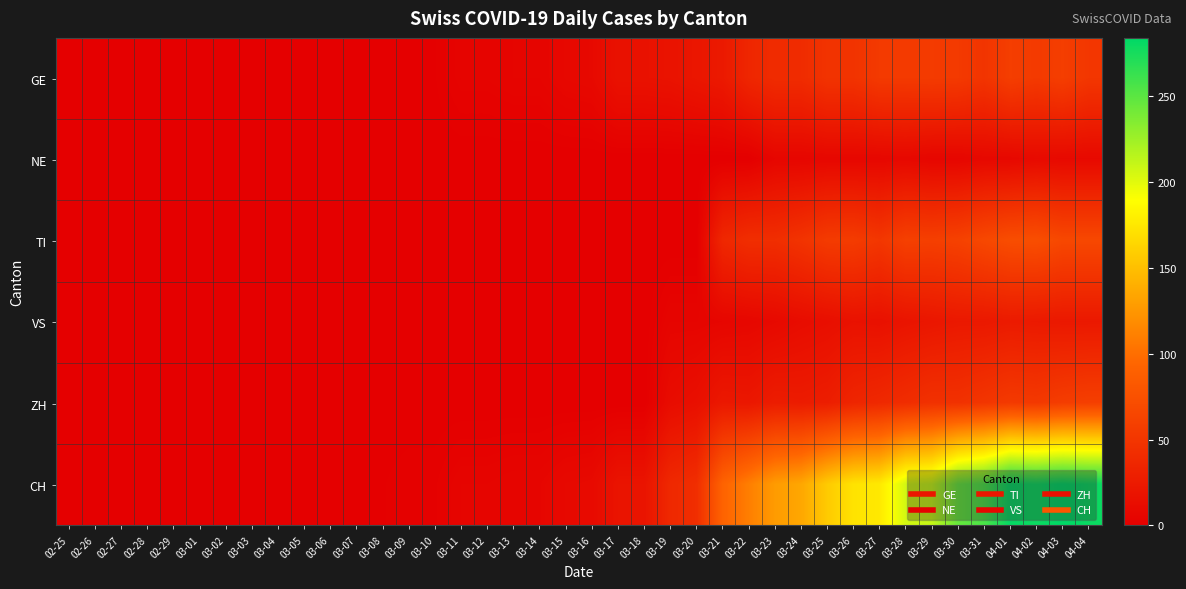

Which series has the widest spread of values?

CH